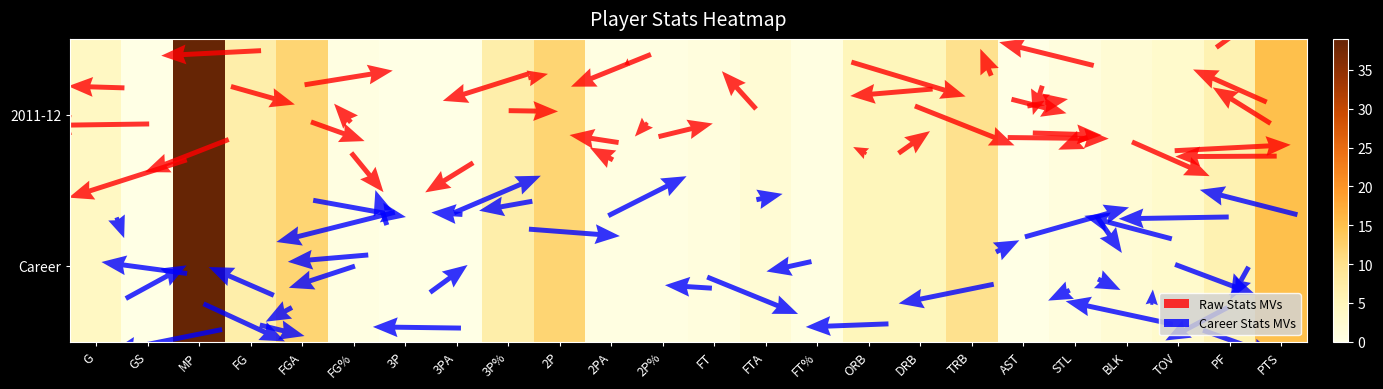

Where does the 2011-12 series first go above 3?

G